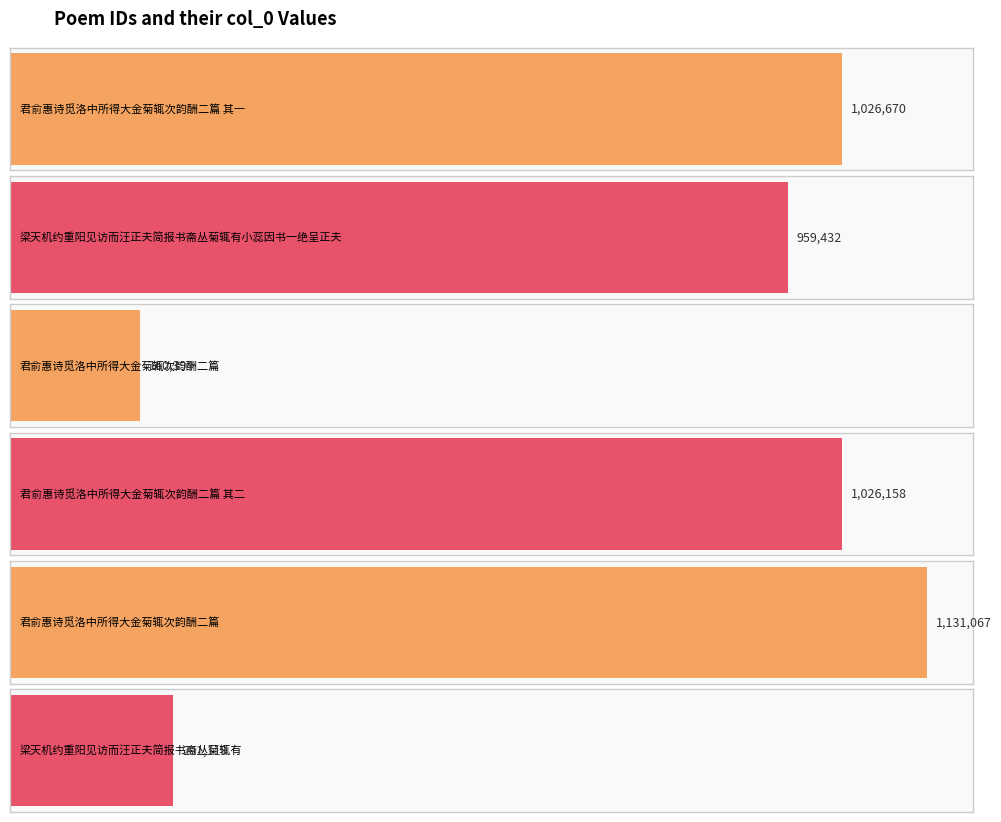

What is the label of the 5th bar from the left?

君俞惠诗觅洛中所得大金菊辄次韵酬二篇